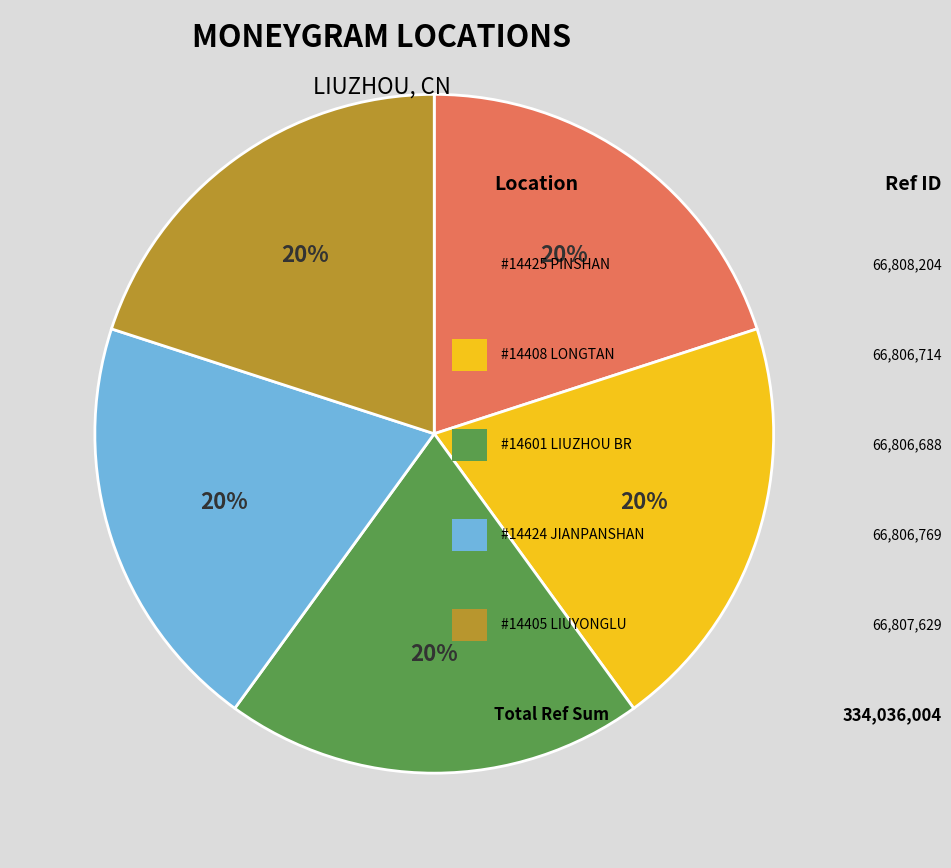

Is there a majority slice in this chart?

No